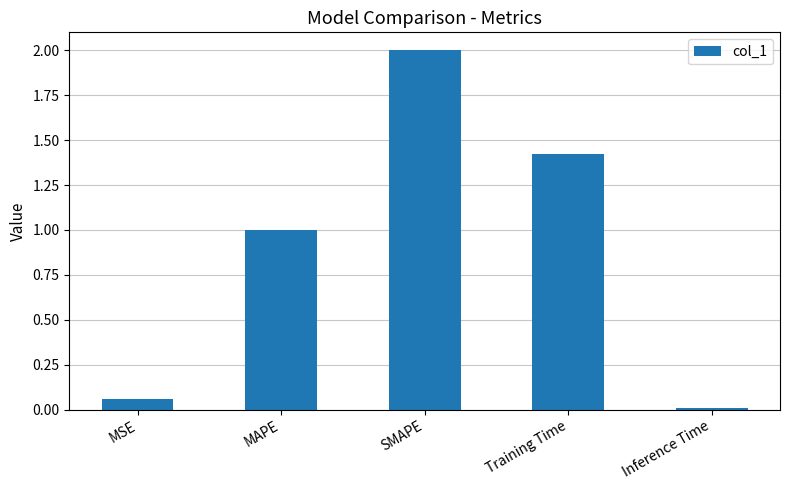

Which label corresponds to the largest value in the chart?

SMAPE